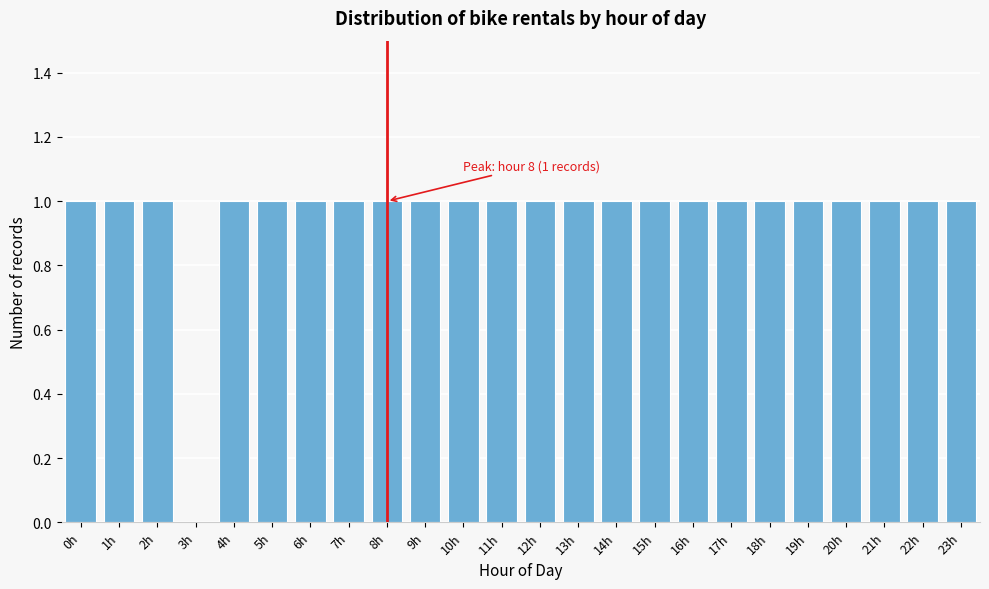

Reading left to right, extract all data points from this chart.

0h=1	1h=1	2h=1	3h=0	4h=1	5h=1	6h=1	7h=1	8h=1	9h=1	10h=1	11h=1	12h=1	13h=1	14h=1	15h=1	16h=1	17h=1	18h=1	19h=1	20h=1	21h=1	22h=1	23h=1